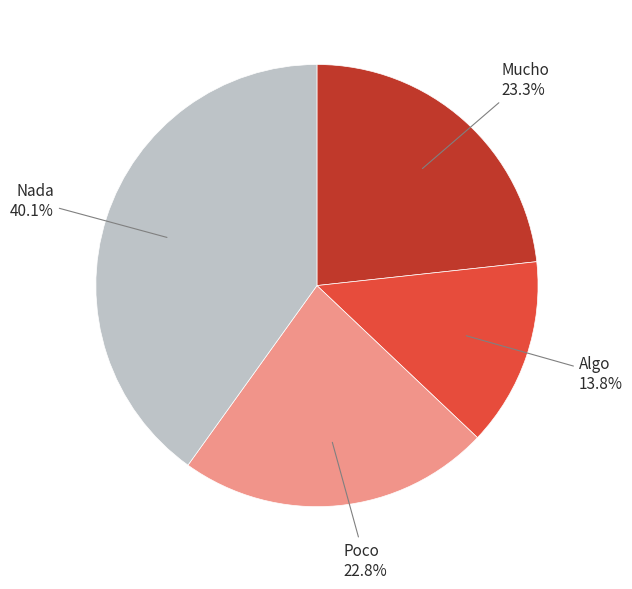

Which has a higher value, Algo or Mucho?

Mucho